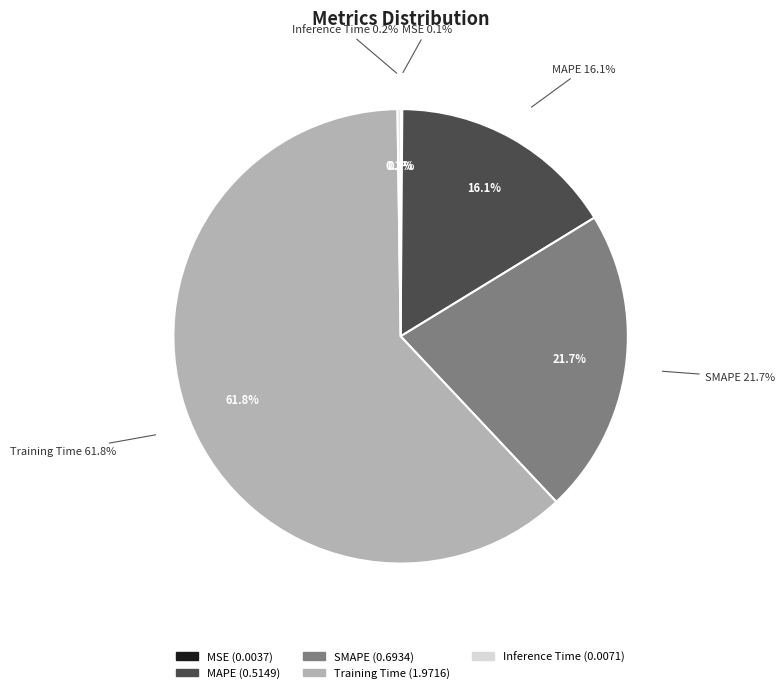

How many slices are in this pie chart?

5